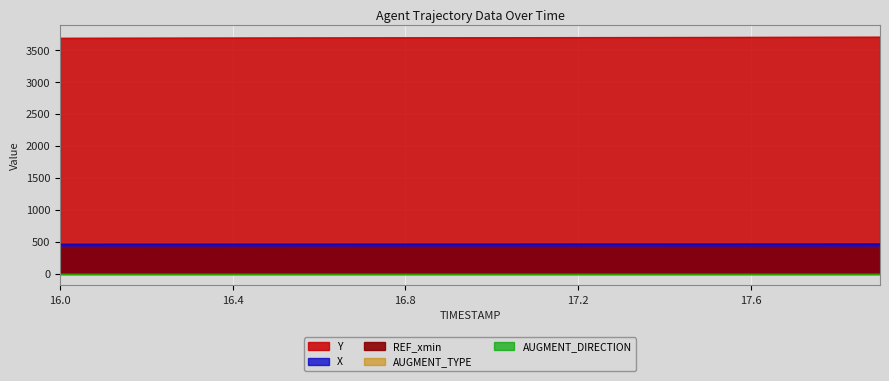

Rank the series by their maximum value, from highest to lowest.

Y, X, REF_xmin, AUGMENT_TYPE, AUGMENT_DIRECTION